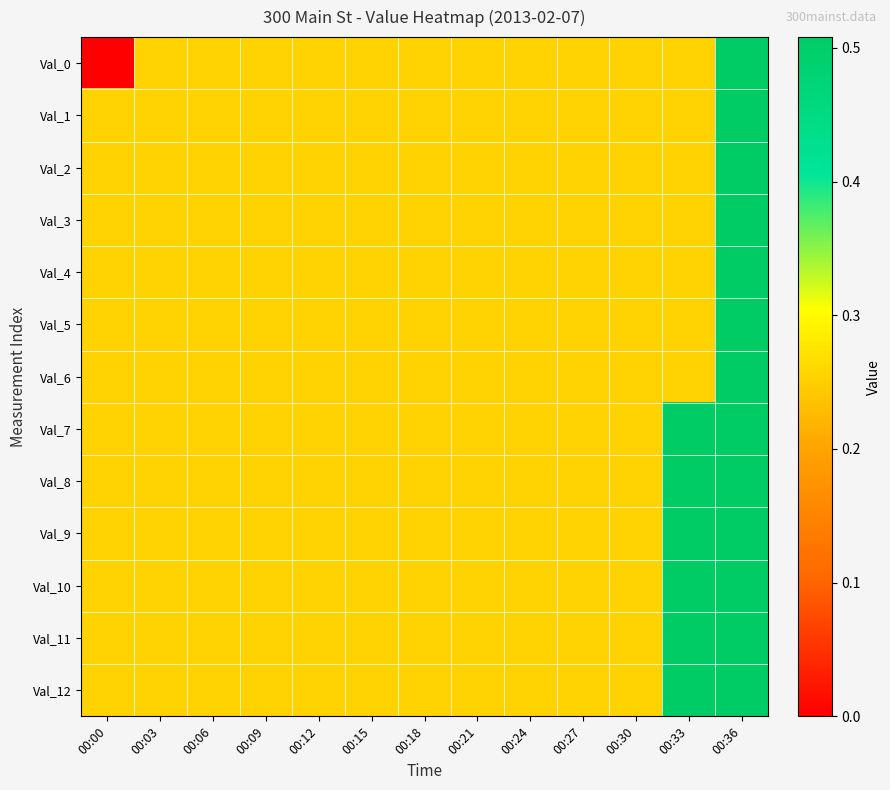

Count the number of data series in this chart.

13